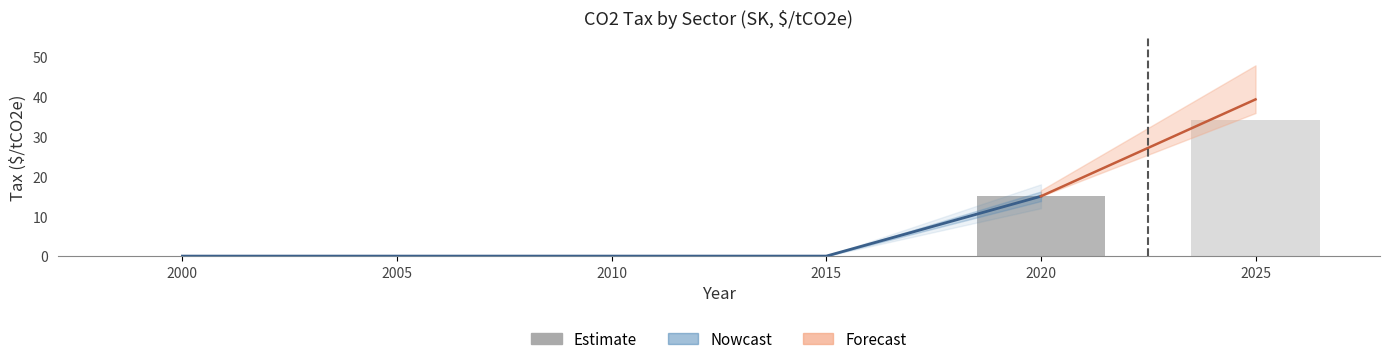

What is the total value across all series at 2020?

30